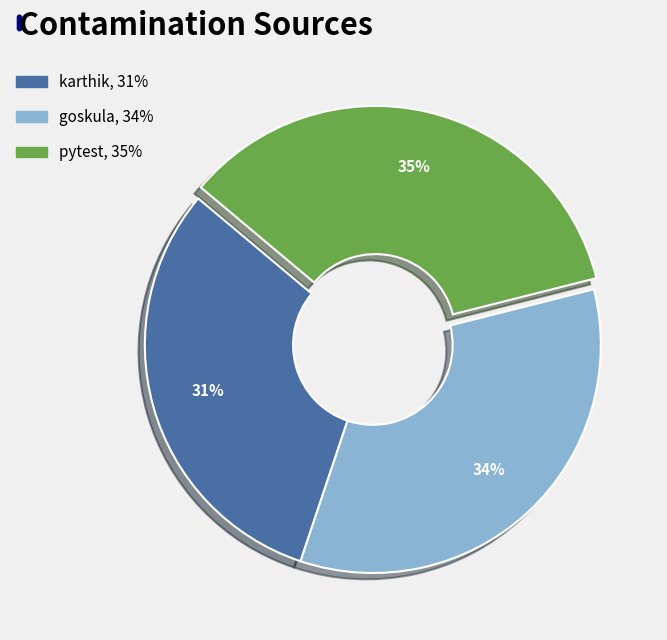

How many slices are in this pie chart?

3